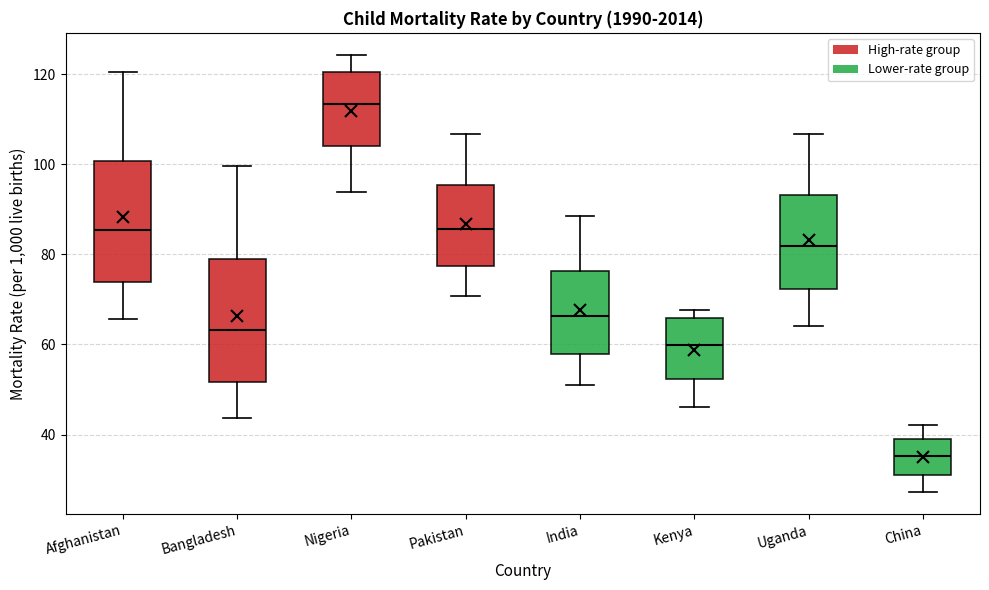

Where does the median line of the box for Pakistan sit on the y-axis? The values are not printed on the chart, so give them approximately, as read against the axis.

86